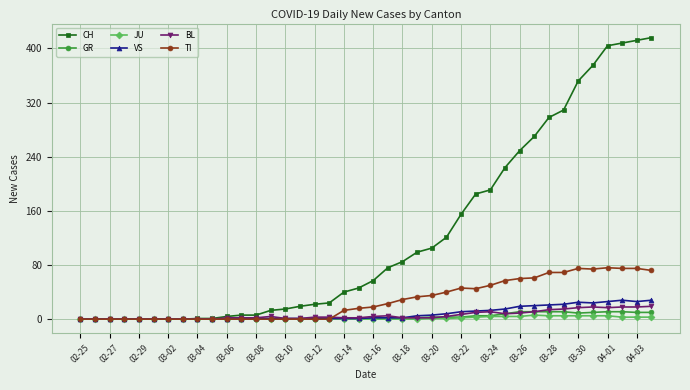

What are all the series names shown in the legend?

CH, GR, JU, VS, BL, TI